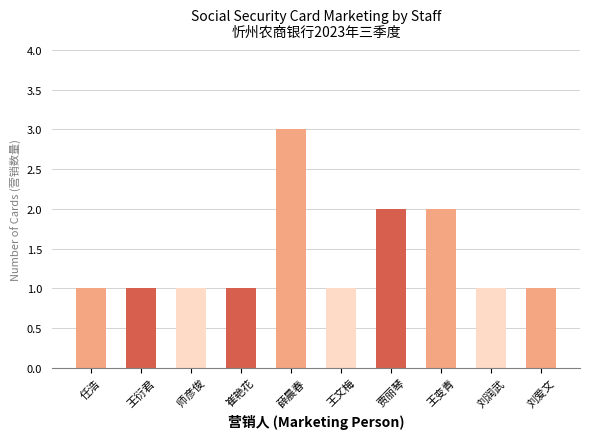

Reading left to right, list all the values displayed in this chart.

1	1	1	1	3	1	2	2	1	1